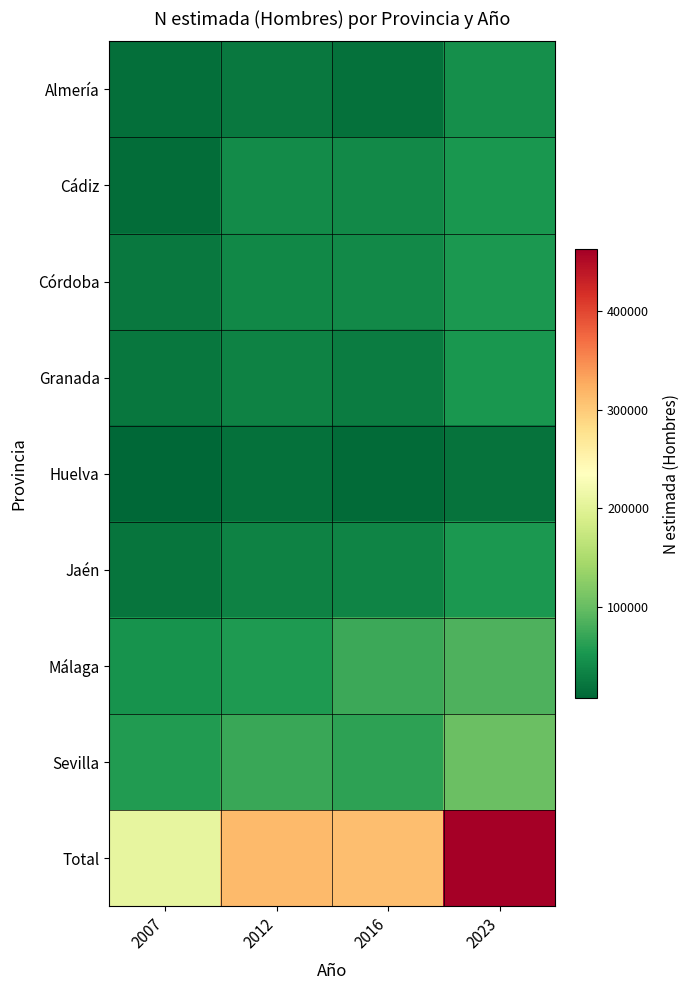

Which series has the largest total across all categories?

Total